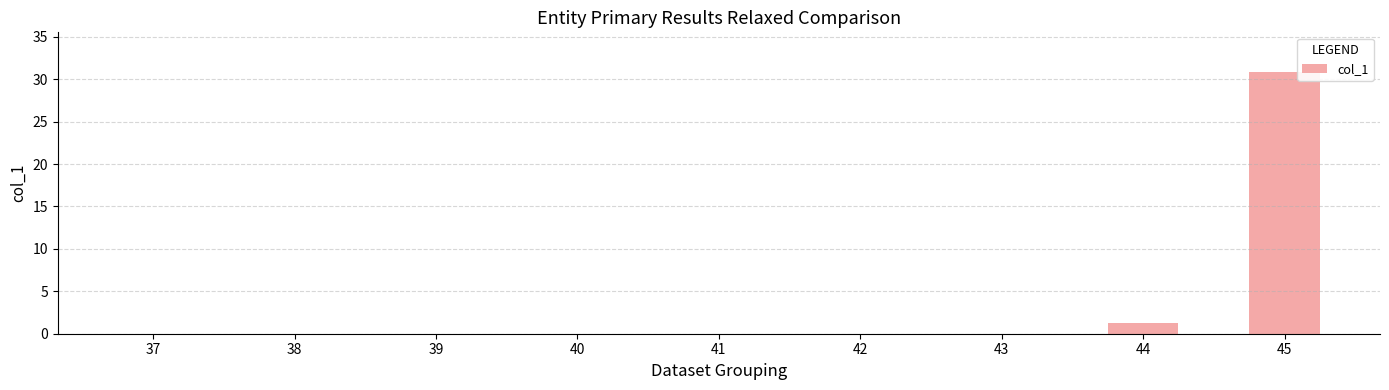

At which label is the value closest to 15?

44